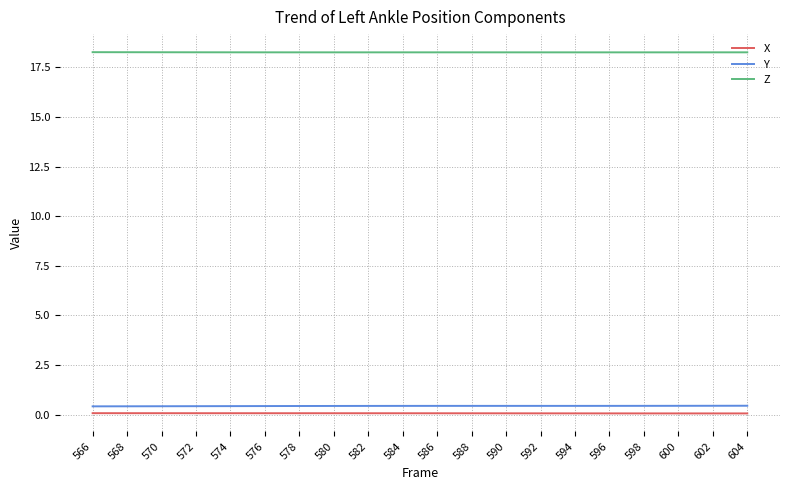

Reading left to right, list all the values displayed in this chart.

X: 0.1	0.1	0.1	0.1	0.1	0.1	0.1	0.1	0.1	0.1	0.1	0.1	0.1	0.1	0.1	0.1	0.1	0.1	0.1	0.1
Y: 0.4	0.4	0.4	0.4	0.4	0.4	0.4	0.4	0.4	0.4	0.4	0.4	0.4	0.4	0.4	0.4	0.4	0.4	0.4	0.4
Z: 18.3	18.3	18.3	18.3	18.3	18.3	18.3	18.3	18.3	18.3	18.3	18.3	18.3	18.3	18.3	18.3	18.3	18.3	18.3	18.3